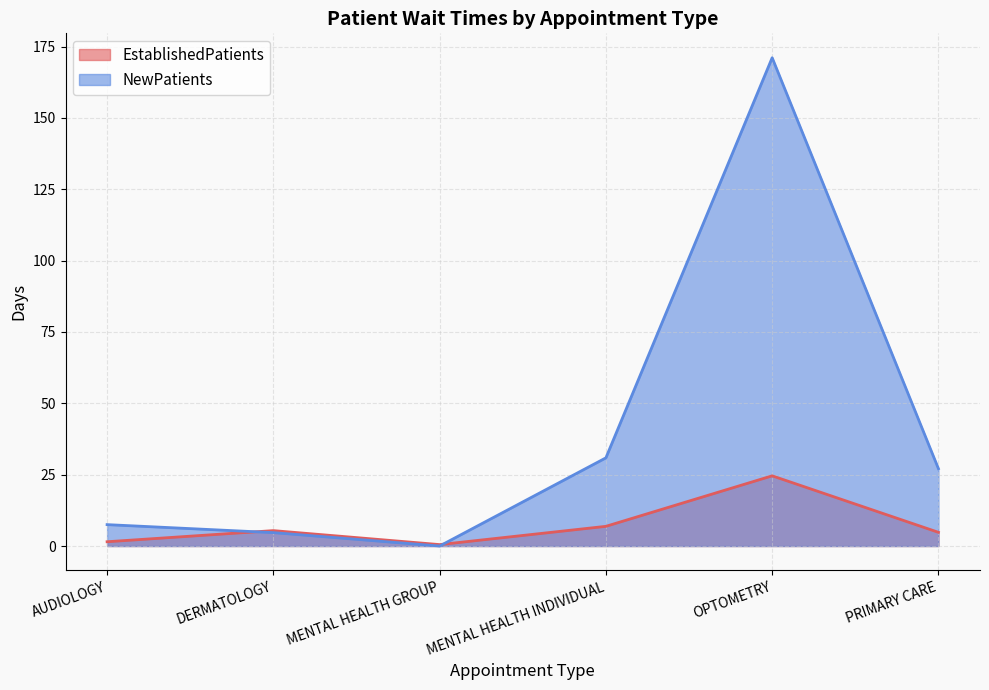

What is the difference between the second highest and minimum values in the NewPatients series?

30.9